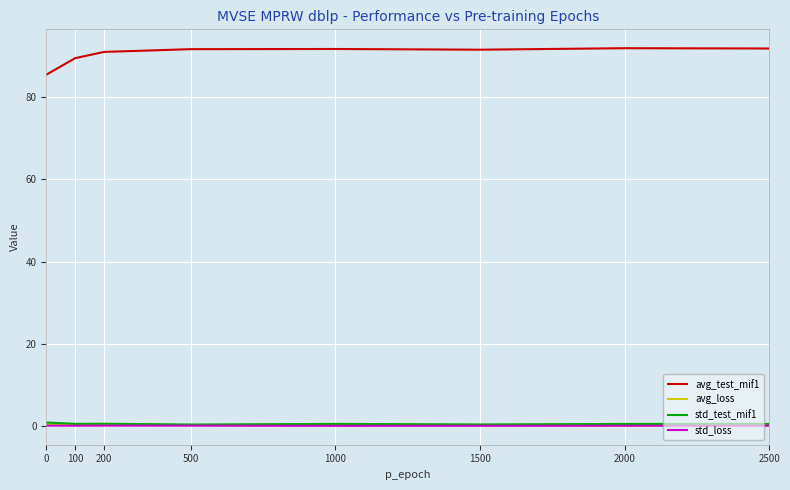

Which series has the largest range (max minus min)?

avg_test_mif1